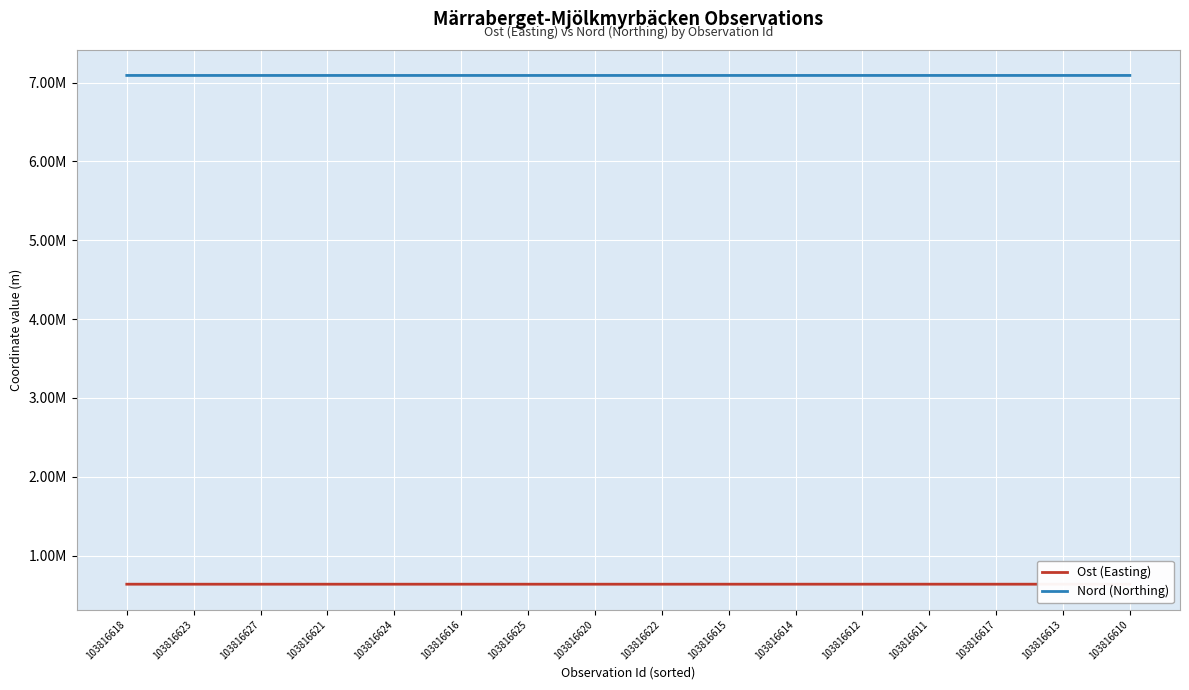

What is the maximum value for Ost (Easting)?

637437.7